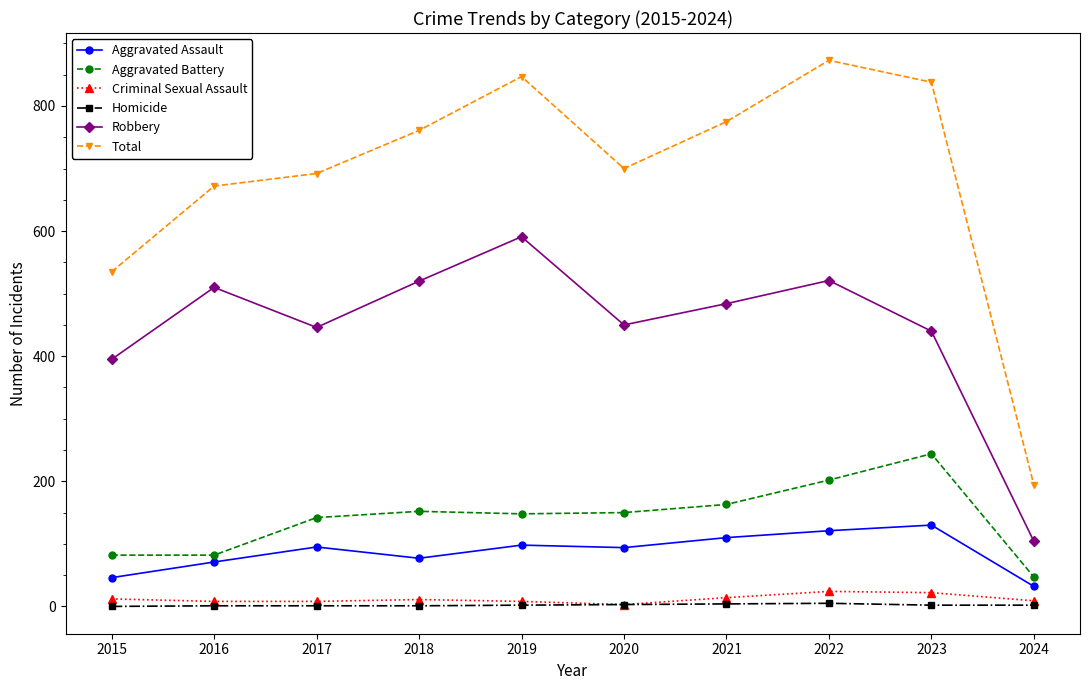

What is the value of the Robbery point at the 1st from the left?

395